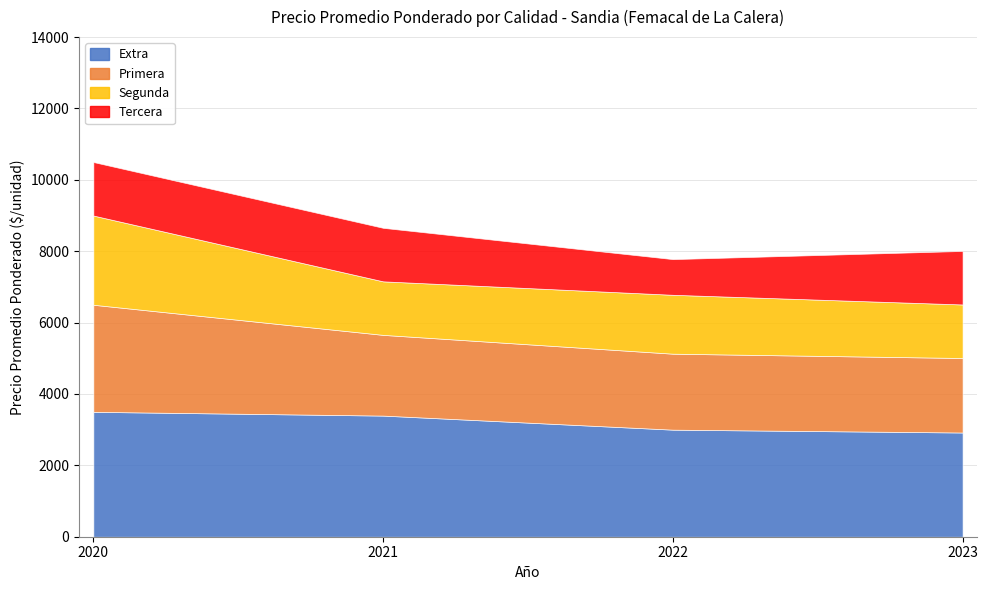

List the series in order of their peak value, highest first.

Extra, Primera, Segunda, Tercera